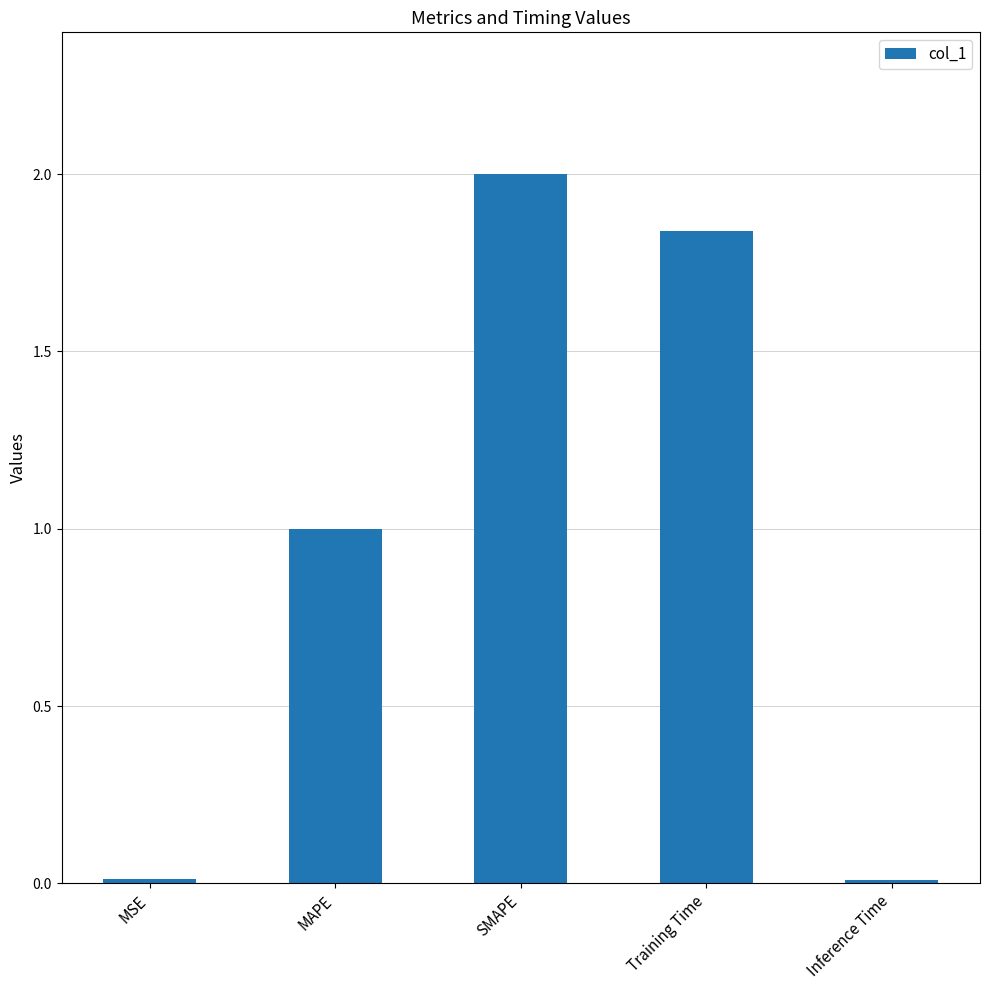

Are the bars horizontal?

No